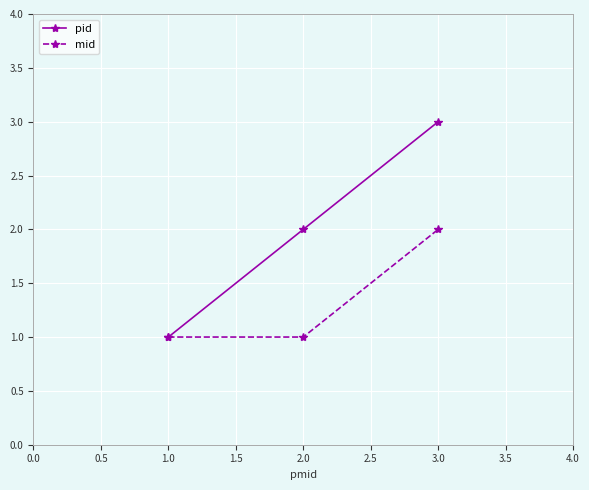

Does the chart display data point markers on the line(s)?

Yes